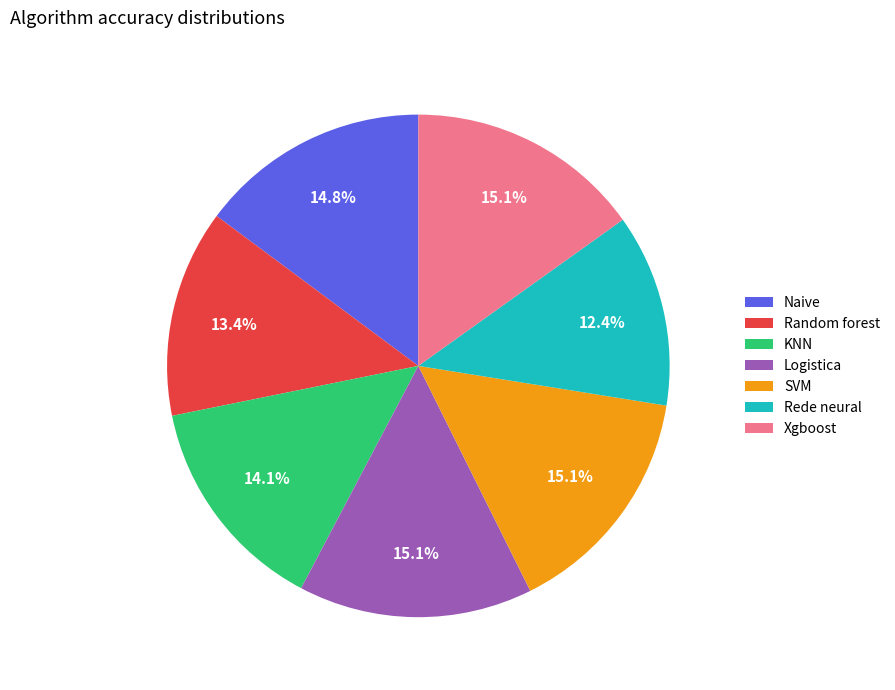

To the nearest percent, what portion does Random forest represent?

13%